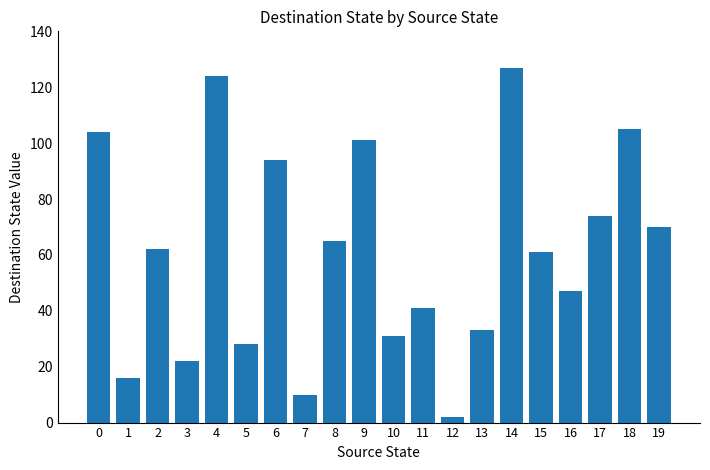

Is it true that the value at 11 is 41?

True